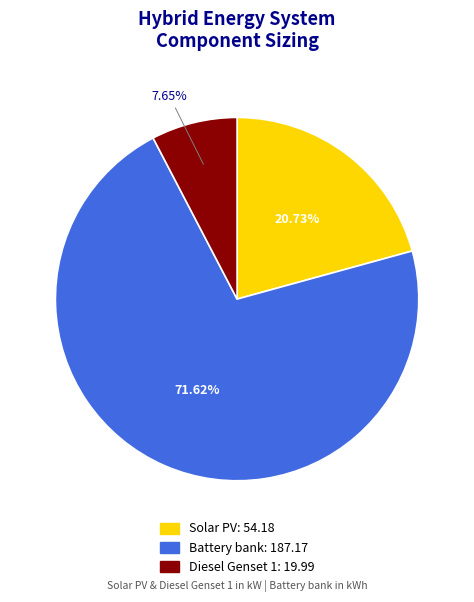

True or false: Solar PV accounts for 21% of the total.

True